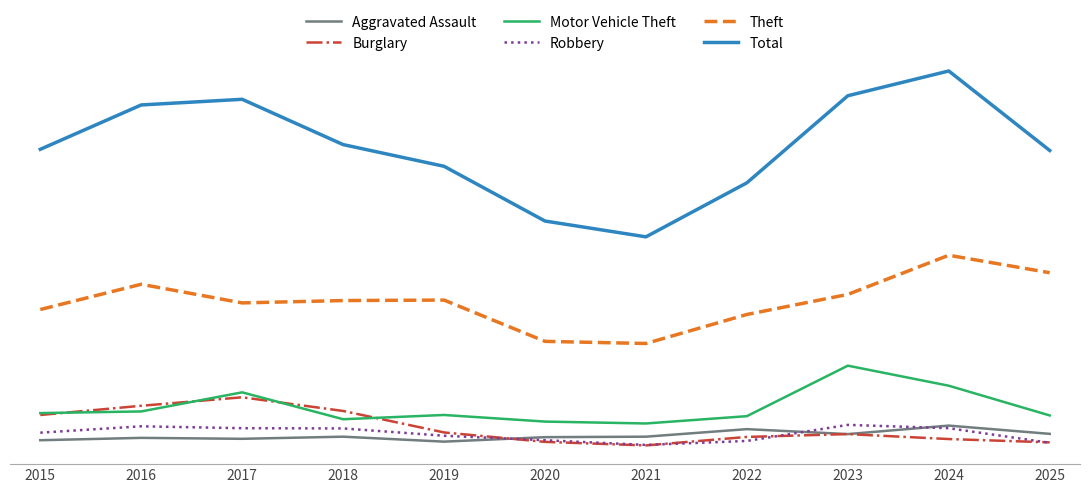

What is the sum of the Robbery values at 2019 and 2021?

149